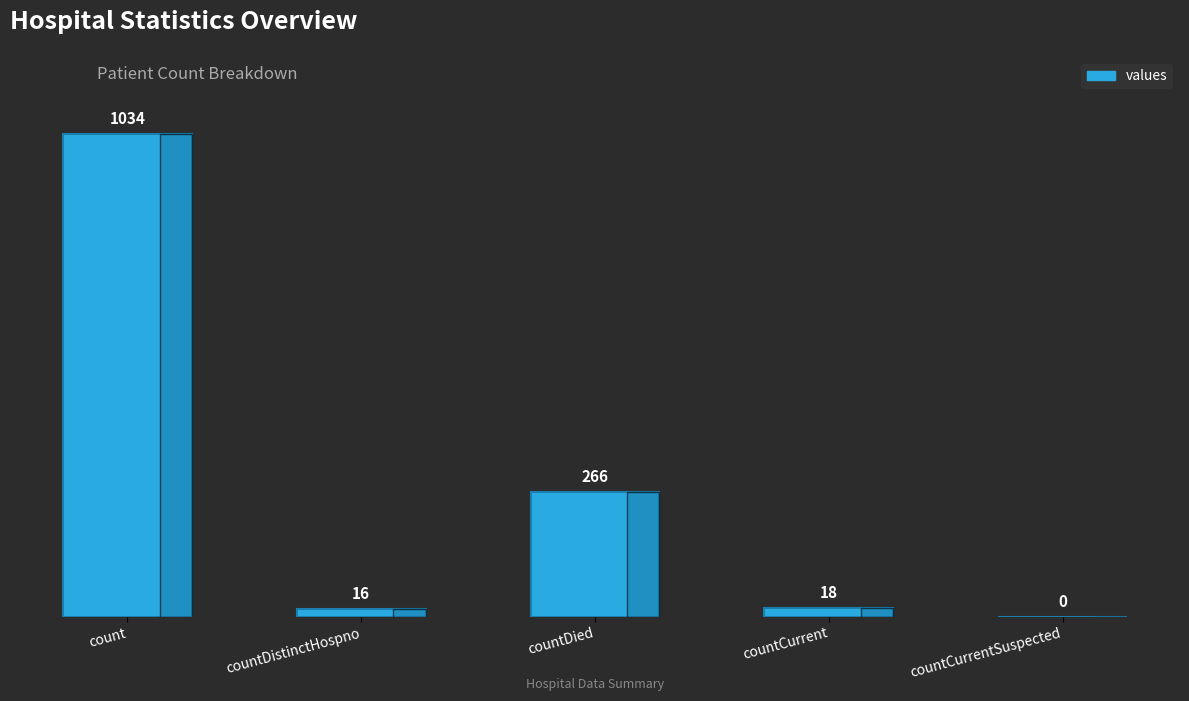

At which category does the chart reach its peak across all series?

count